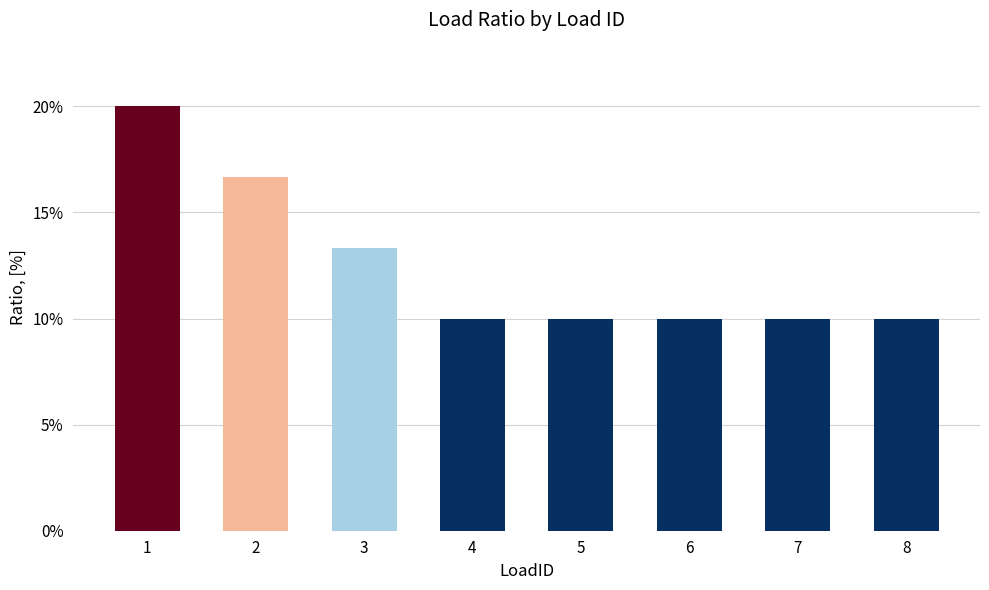

At which label is the value closest to 0?

4